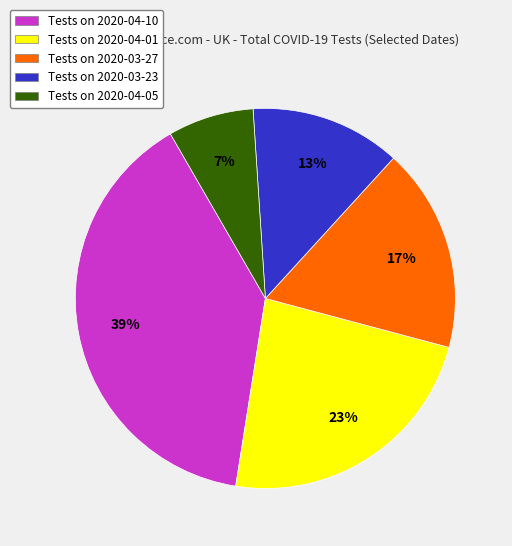

To the nearest percent, what is the difference between the Tests on 2020-04-01 and Tests on 2020-04-10 slice percentages?

16%